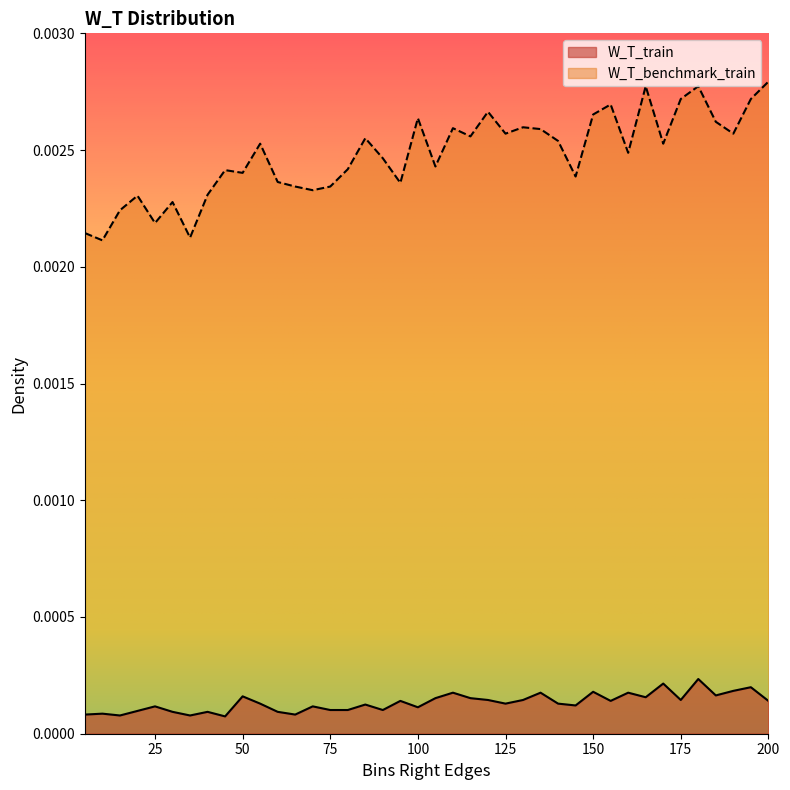

Rank the series by their maximum value, from highest to lowest.

W_T_benchmark_train, W_T_train